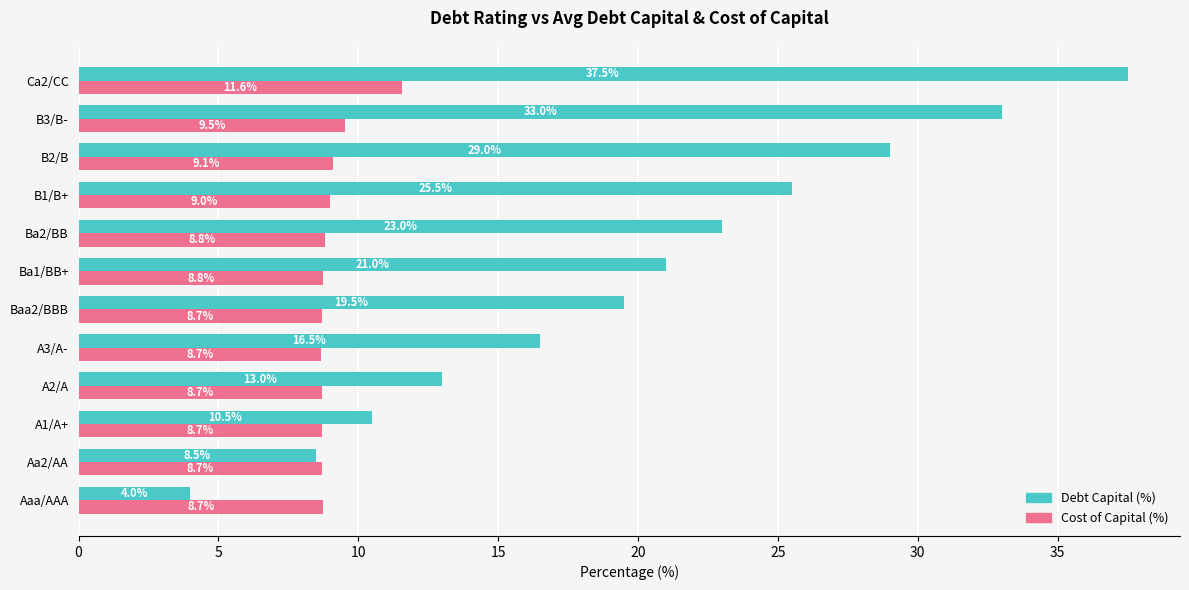

Where is Debt Capital (%) nearest to the value 20?

Baa2/BBB